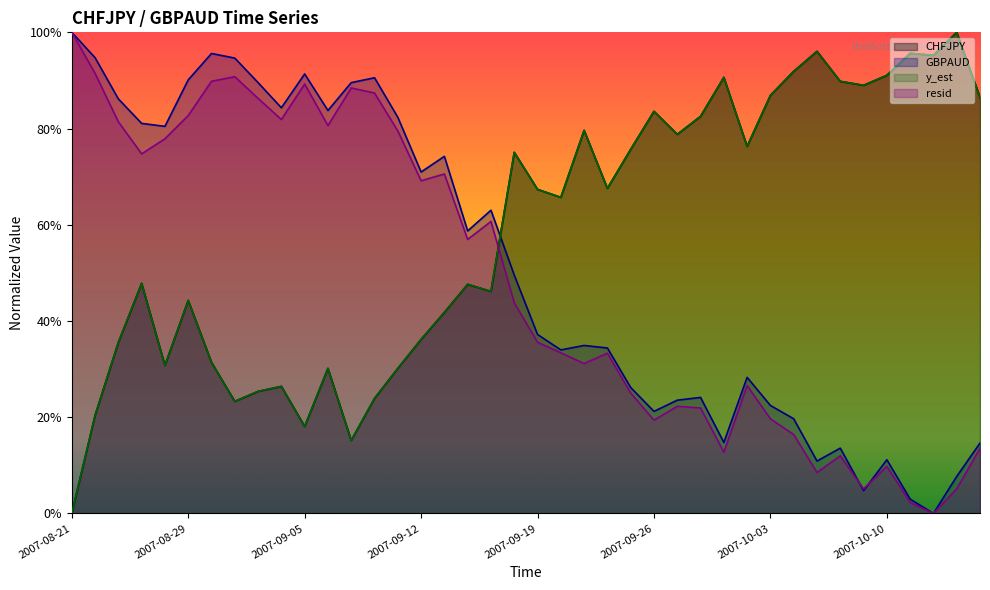

Reading right to left, what are all the values shown in this chart?

CHFJPY line: 0.9	1.0	1.0	1.0	0.9	0.9	0.9	1.0	0.9	0.9	0.8	0.9	0.8	0.8	0.8	0.8	0.7	0.8	0.7	0.7	0.8	0.5	0.5	0.4	0.4	0.3	0.2	0.2	0.3	0.2	0.3	0.3	0.2	0.3	0.4	0.3	0.5	0.4	0.2	0.0
GBPAUD line: 0.1	0.1	0.0	0.0	0.1	0.0	0.1	0.1	0.2	0.2	0.3	0.1	0.2	0.2	0.2	0.3	0.3	0.3	0.3	0.4	0.5	0.6	0.6	0.7	0.7	0.8	0.9	0.9	0.8	0.9	0.8	0.9	0.9	1.0	0.9	0.8	0.8	0.9	0.9	1.0
y_est line: 0.9	1.0	1.0	1.0	0.9	0.9	0.9	1.0	0.9	0.9	0.8	0.9	0.8	0.8	0.8	0.8	0.7	0.8	0.7	0.7	0.8	0.5	0.5	0.4	0.4	0.3	0.2	0.2	0.3	0.2	0.3	0.3	0.2	0.3	0.4	0.3	0.5	0.4	0.2	0.0
resid line: 0.1	0.1	0.0	0.0	0.1	0.1	0.1	0.1	0.2	0.2	0.3	0.1	0.2	0.2	0.2	0.3	0.3	0.3	0.3	0.4	0.4	0.6	0.6	0.7	0.7	0.8	0.9	0.9	0.8	0.9	0.8	0.9	0.9	0.9	0.8	0.8	0.7	0.8	0.9	1.0